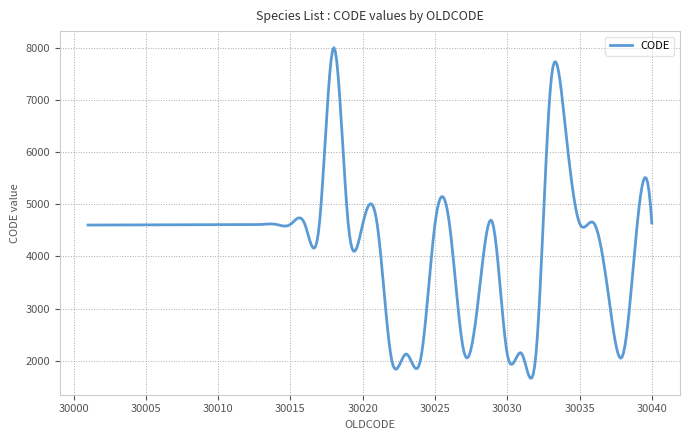

What is the greatest value displayed?

7999.8